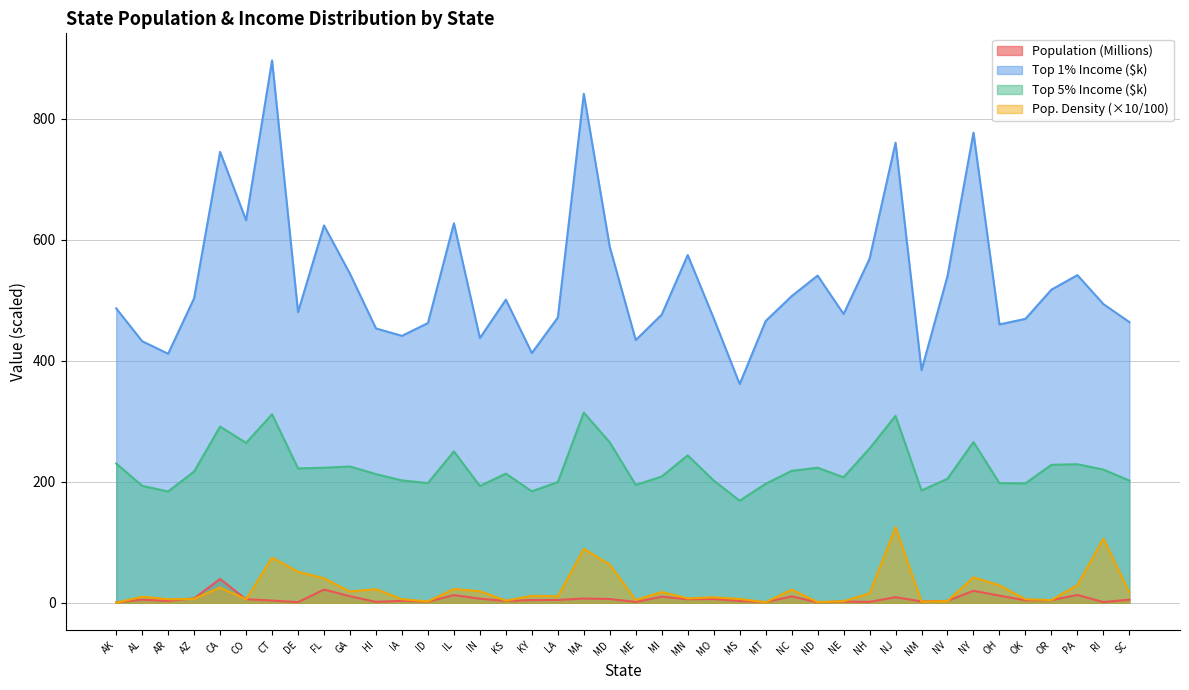

True or false: Top 5% Income and Population cross at least once.

False